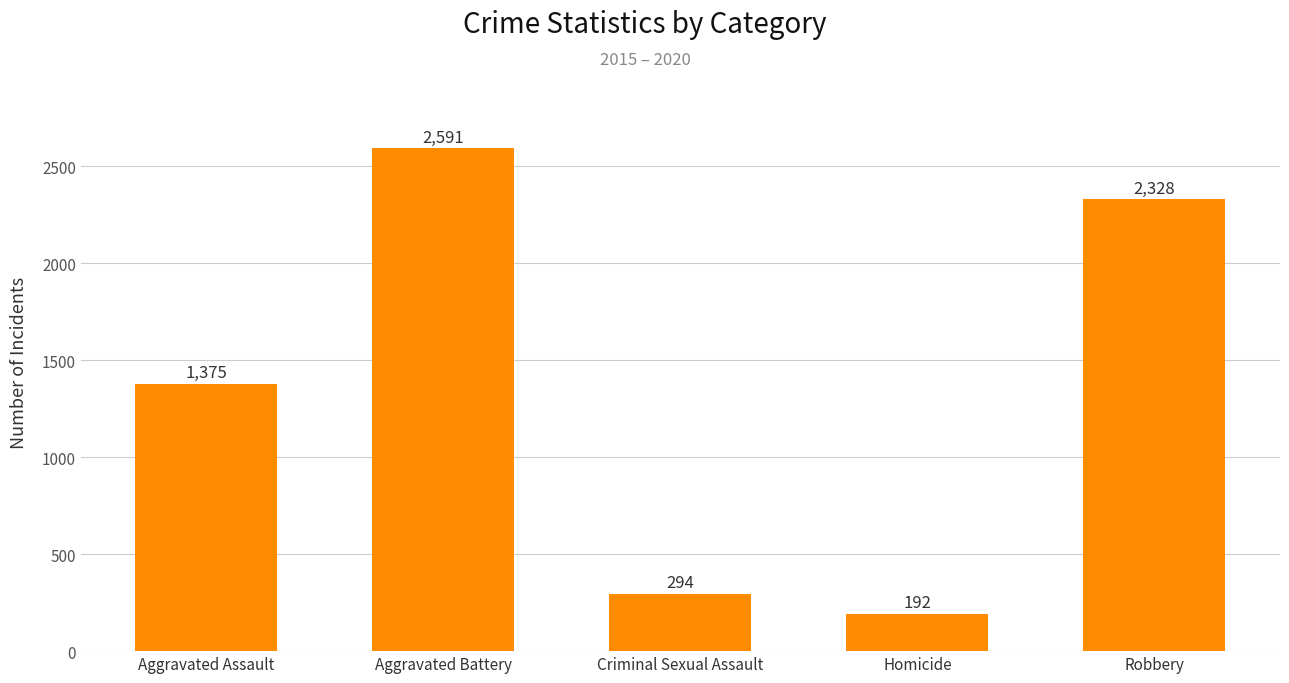

What position from the left is Homicide?

4